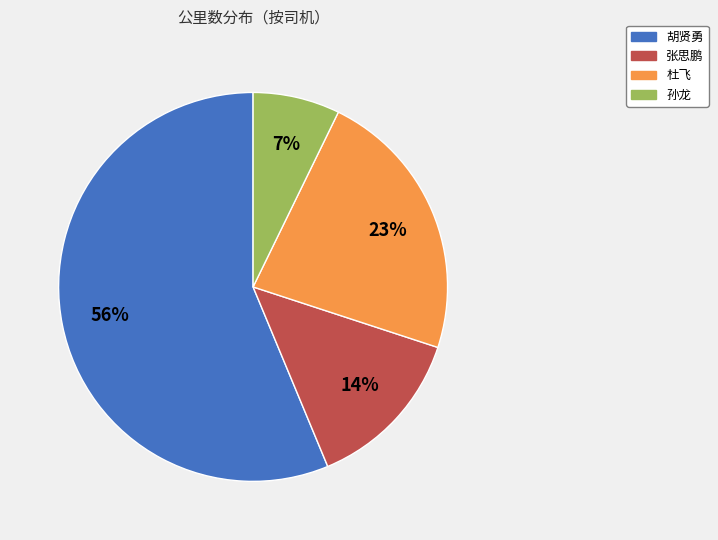

Rank the categories by value from highest to lowest.

胡贤勇, 杜飞, 张思鹏, 孙龙